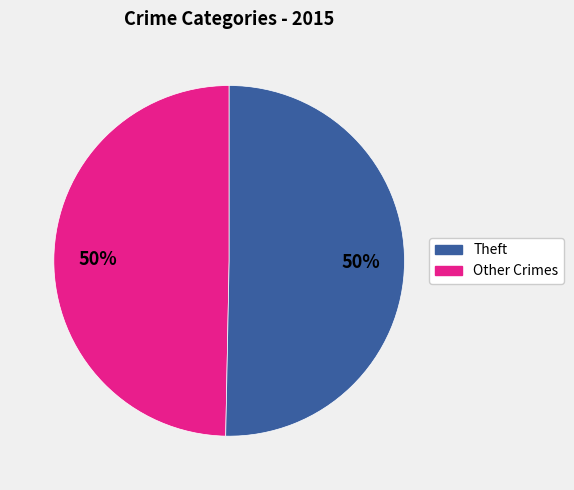

To the nearest percent, what is the average slice percentage?

50%